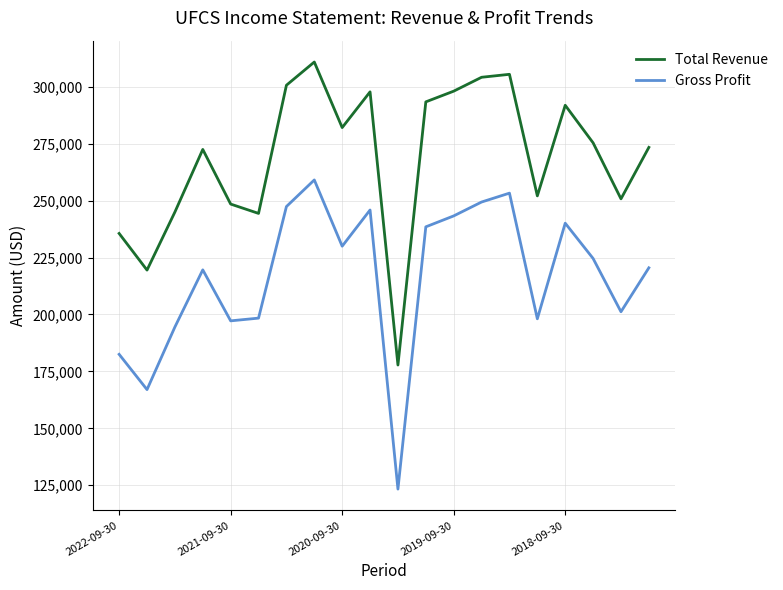

In Gross Profit, how many points are lower than both neighbors (excluding endpoints)?

6